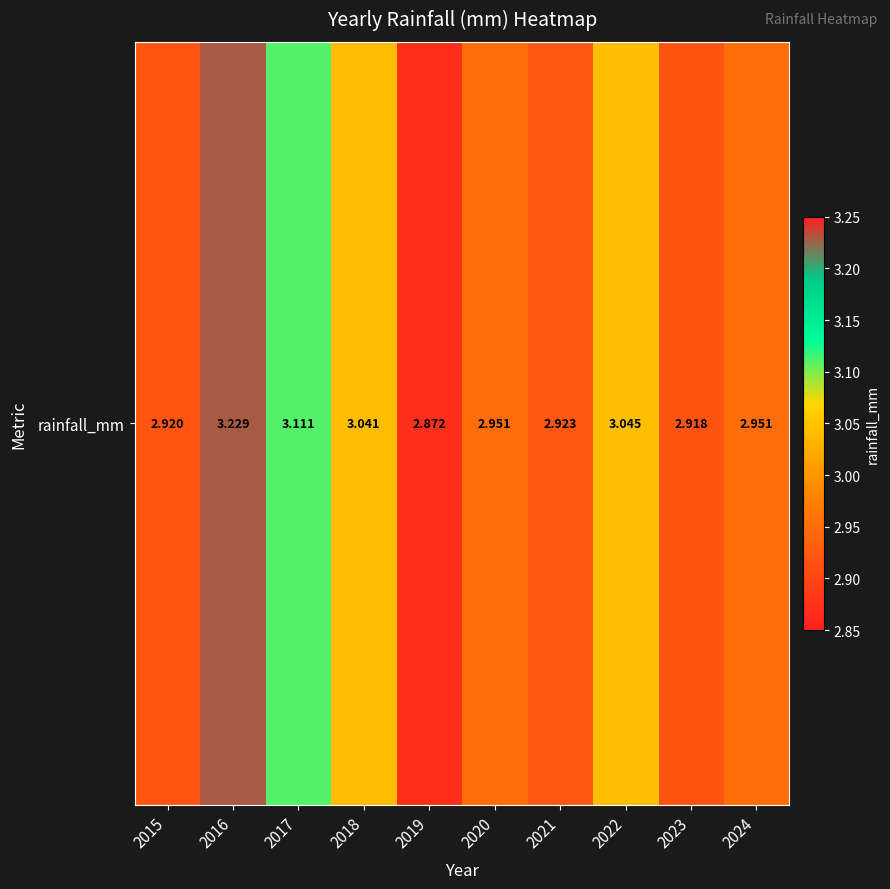

What is the change in value from 2019 to 2022?

+0.2